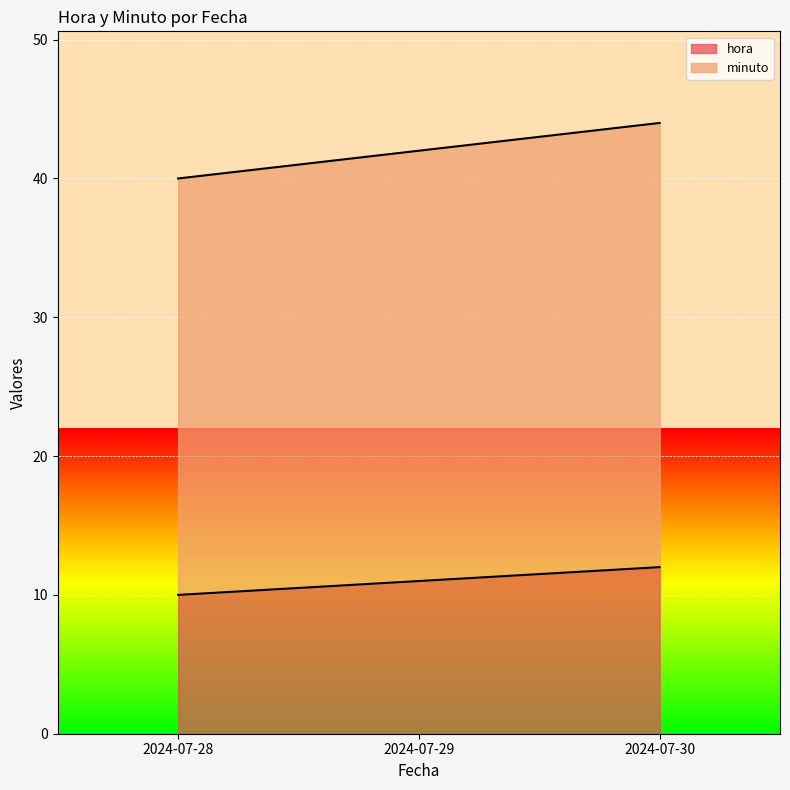

The minuto series shows 23 at 2024-07-28. True or false?

False